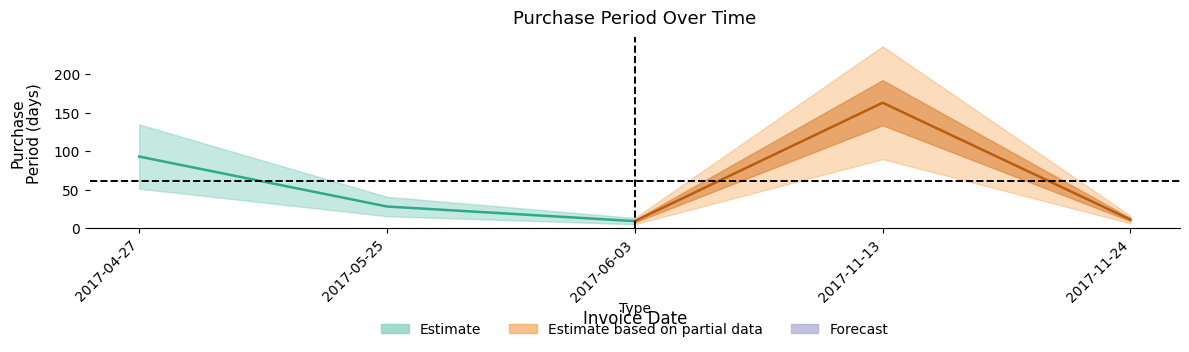

Where is the first local maximum?

2017-11-13